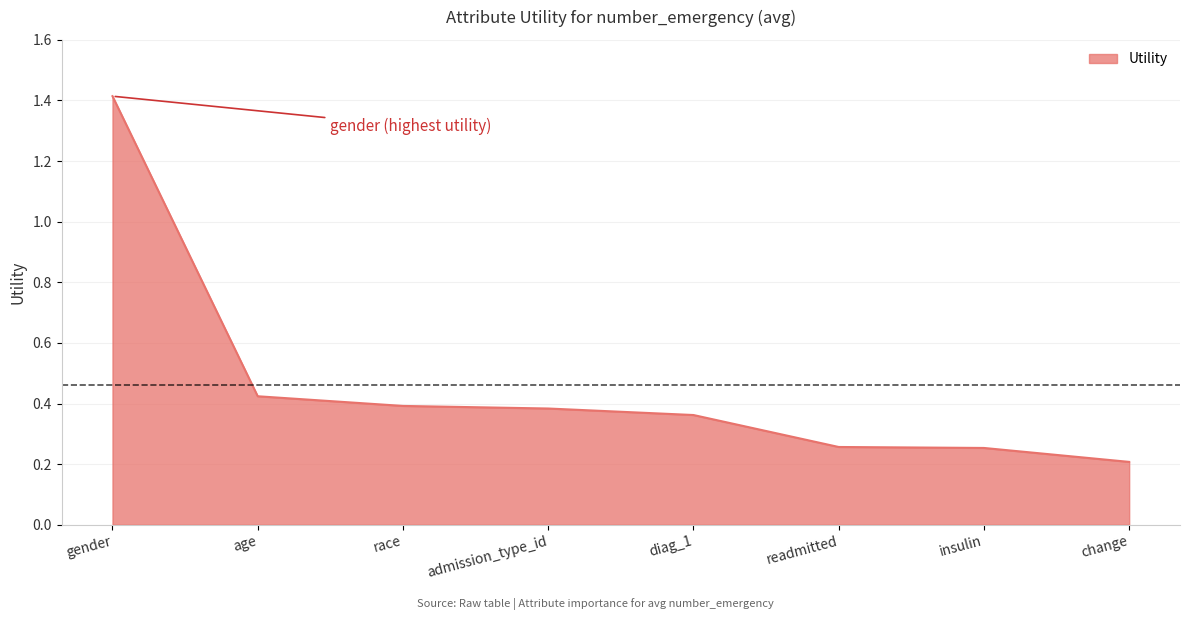

The chart shows a value of 0.3 at age. True or false?

False